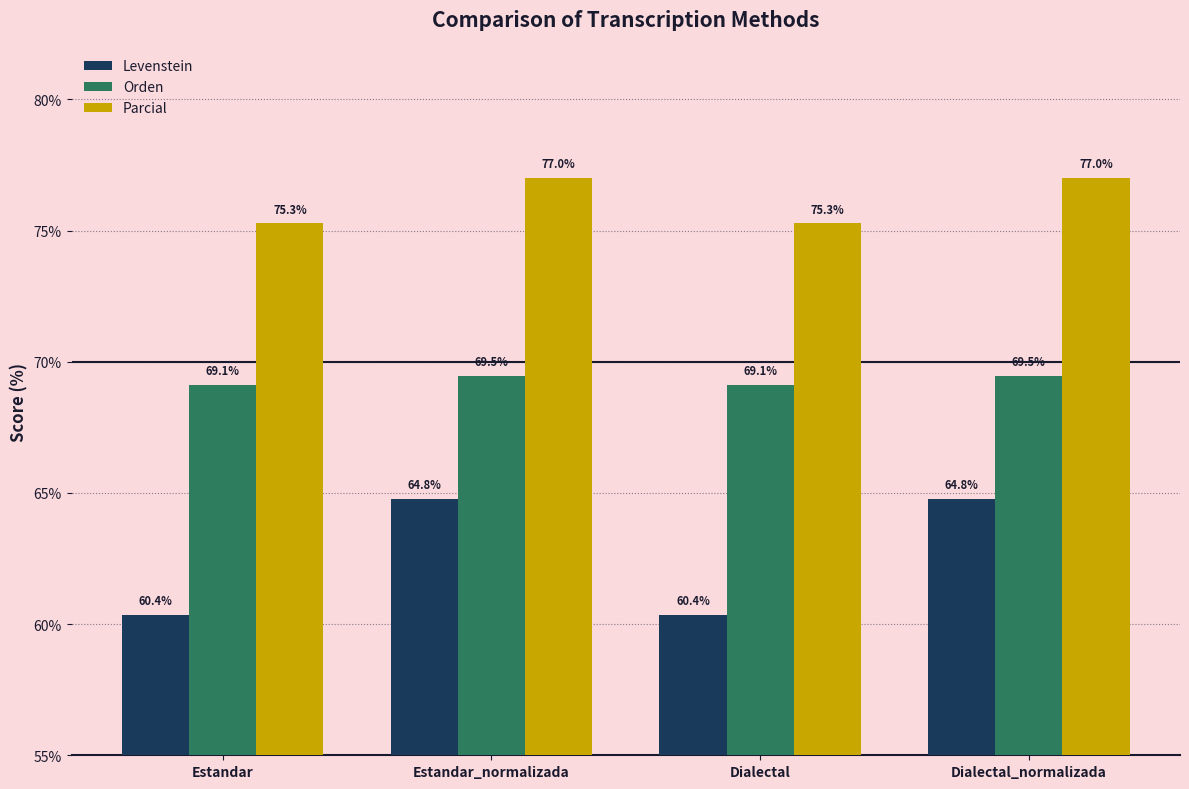

What is the approximate value of Parcial at Dialectal?

75.3